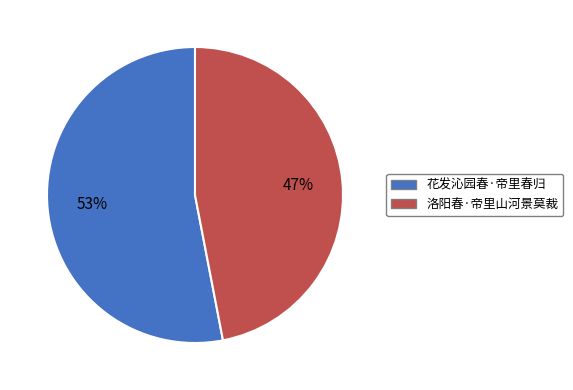

Is the sum of 花发沁园春·帝里春归 and 洛阳春·帝里山河景莫裁 greater than half?

Yes